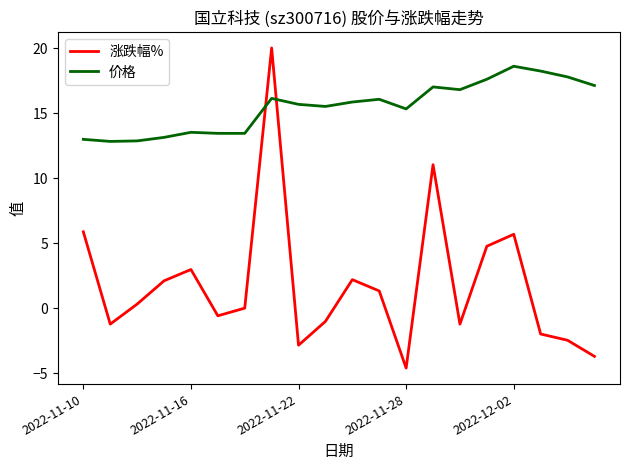

What is the difference between the maximum and minimum values in the 价格 series?

5.8